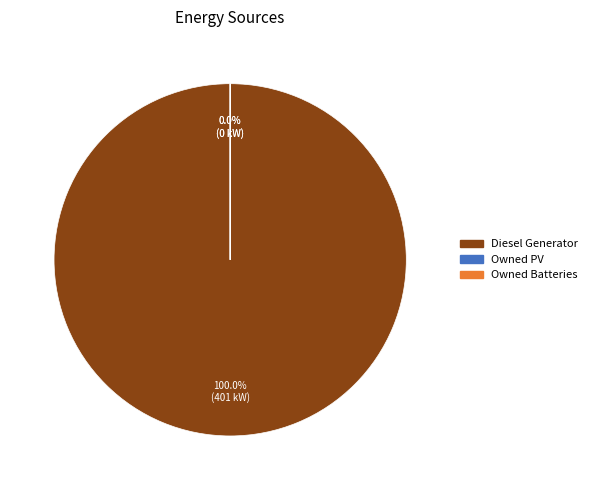

How many slices are in this pie chart?

3